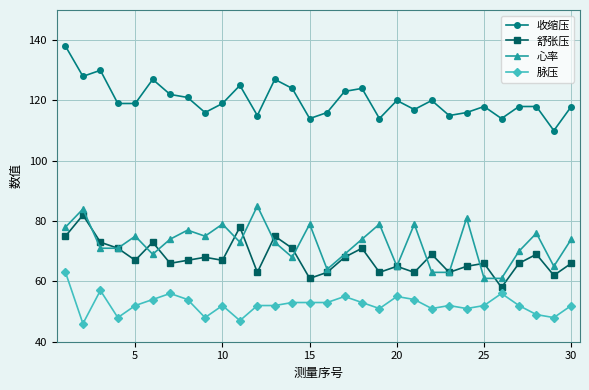

What is the minimum value shown in the chart?

46